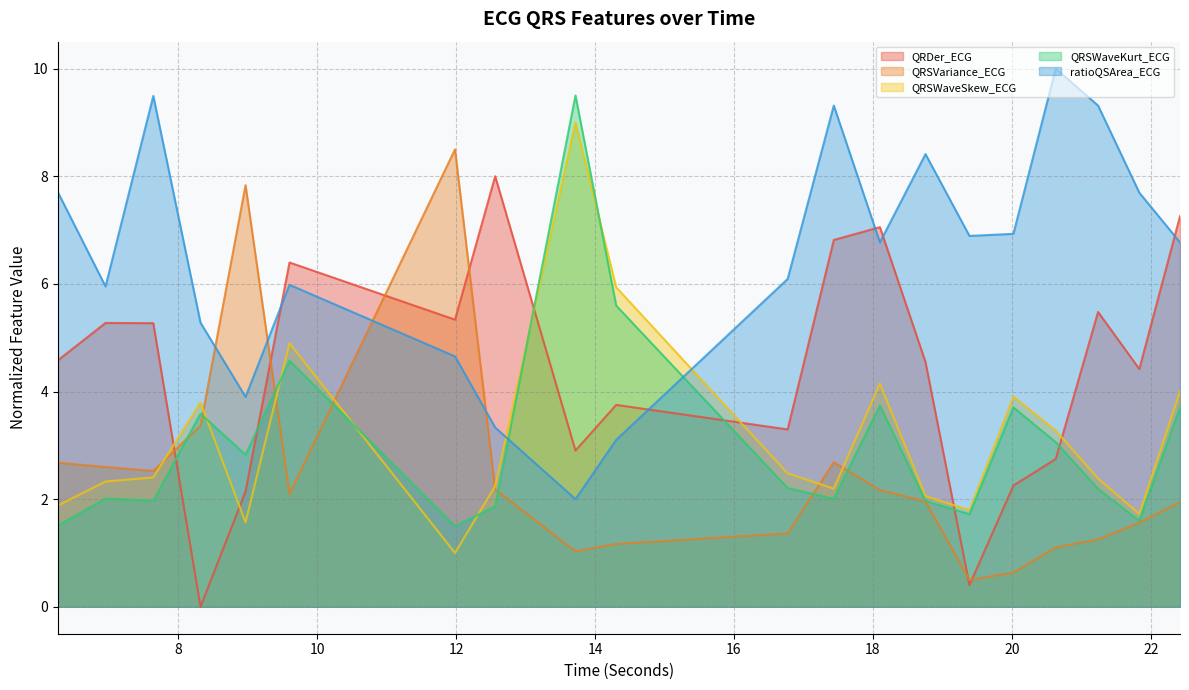

What is the difference between the QRSWaveSkew_ECG values at 8.3203125 and 6.265625?

1.9